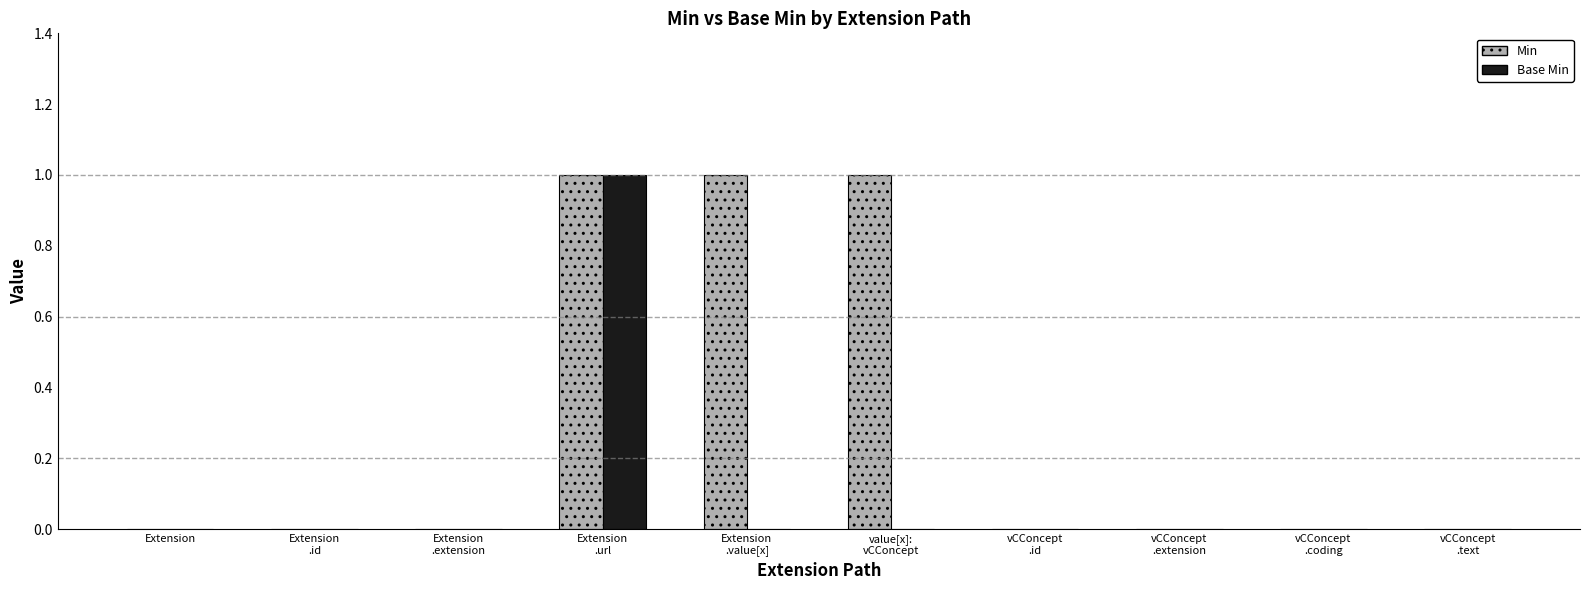

How many distinct data groups are displayed?

2